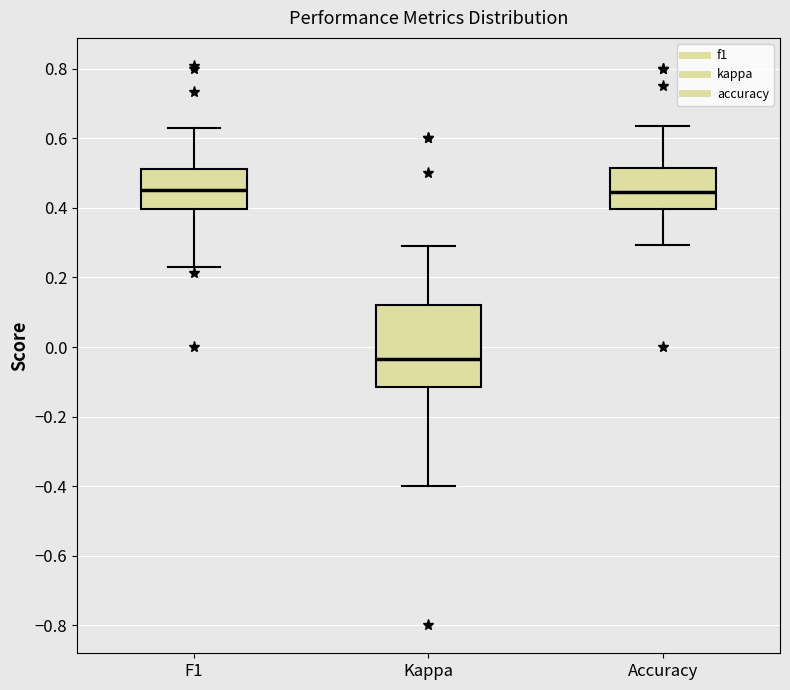

Reading left to right, read every box against the y-axis: the position of its median line, the range the box covers, and the ends of its whiskers. The values are not printed on the chart, so give them approximately, as read against the axis.

F1: median 0.46, box 0.40 to 0.52, whiskers 0.24 to 0.64
Kappa: median -0.04, box -0.12 to 0.12, whiskers -0.40 to 0.30
Accuracy: median 0.44, box 0.40 to 0.52, whiskers 0.30 to 0.64